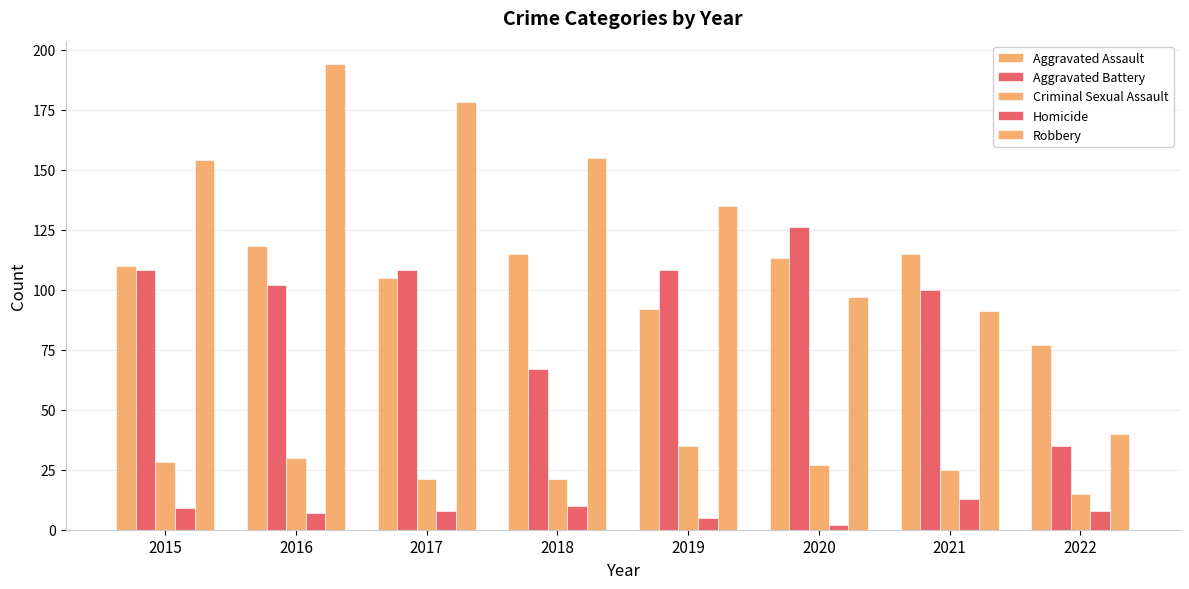

How many groups of bars are there?

8